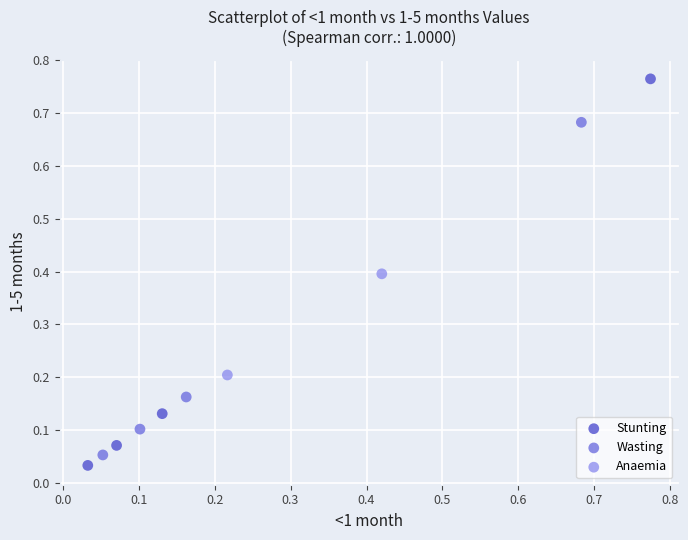

Which series reaches the minimum Y coordinate?

Stunting